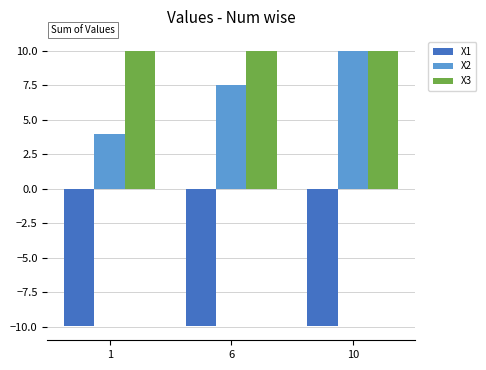

Does the chart contain stacked bars?

No